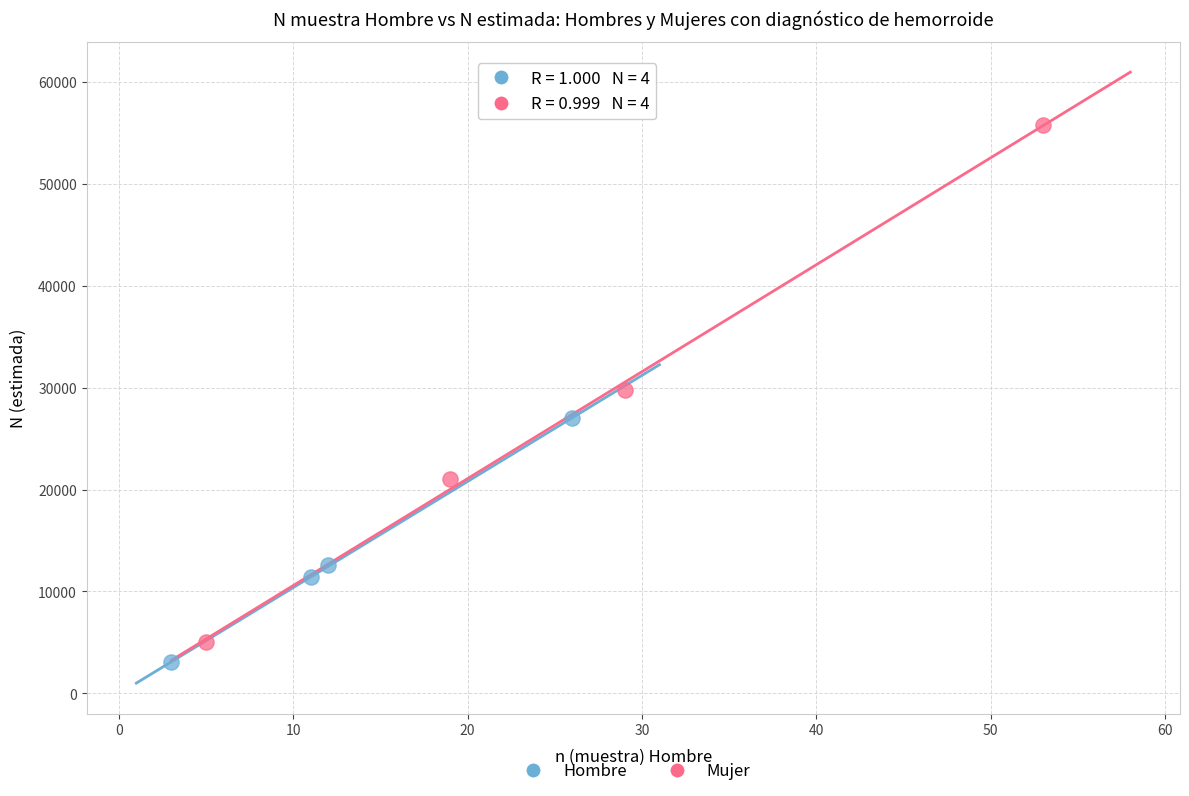

Which series reaches the maximum Y coordinate?

Mujer